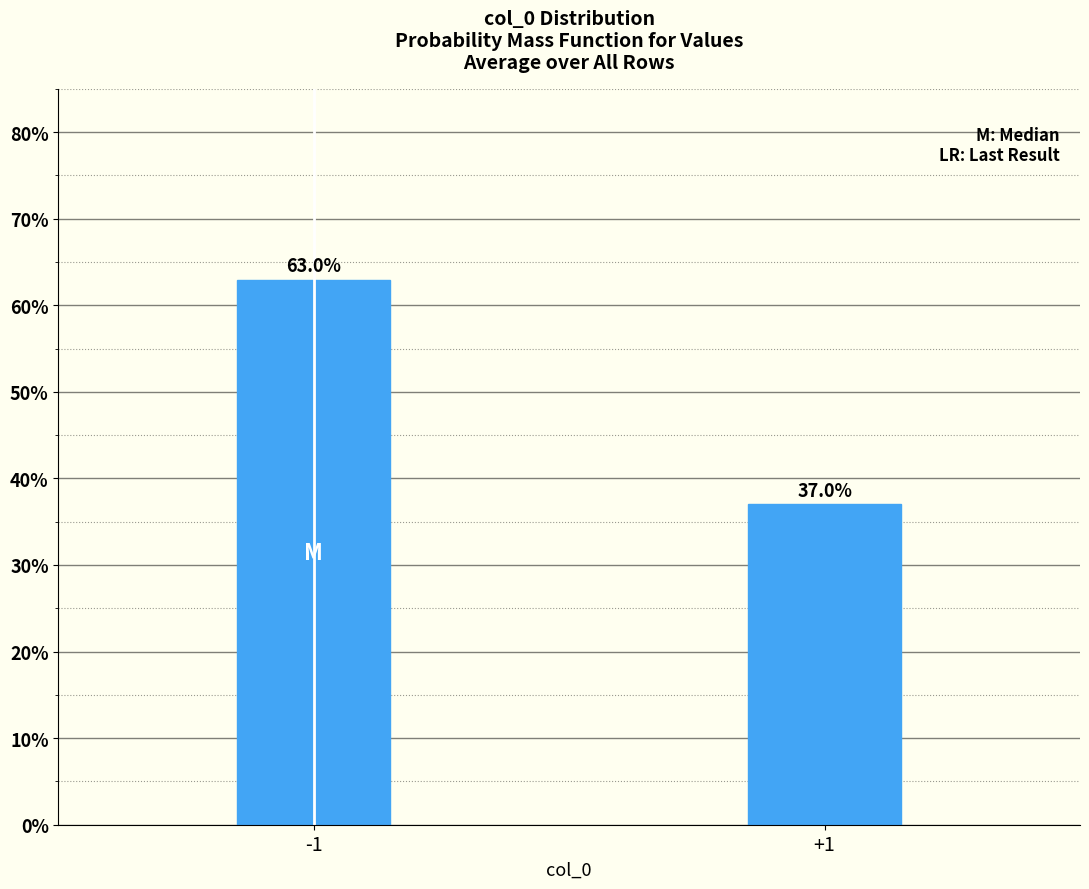

Reading left to right, what are all the values shown in this chart?

63.0	37.0